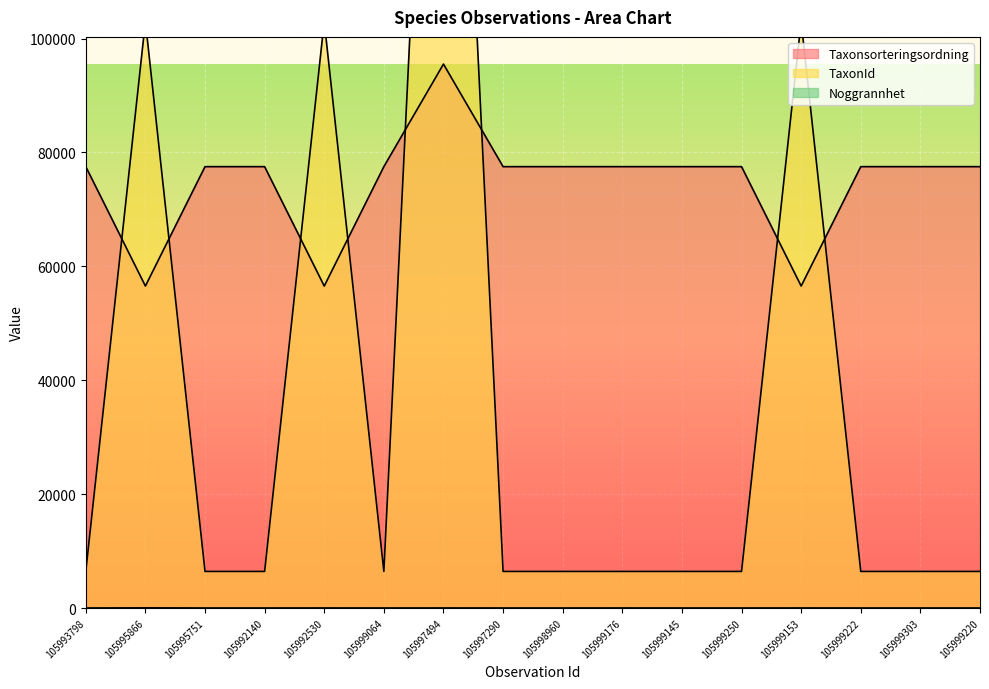

What is the maximum value for Noggrannhet?

25